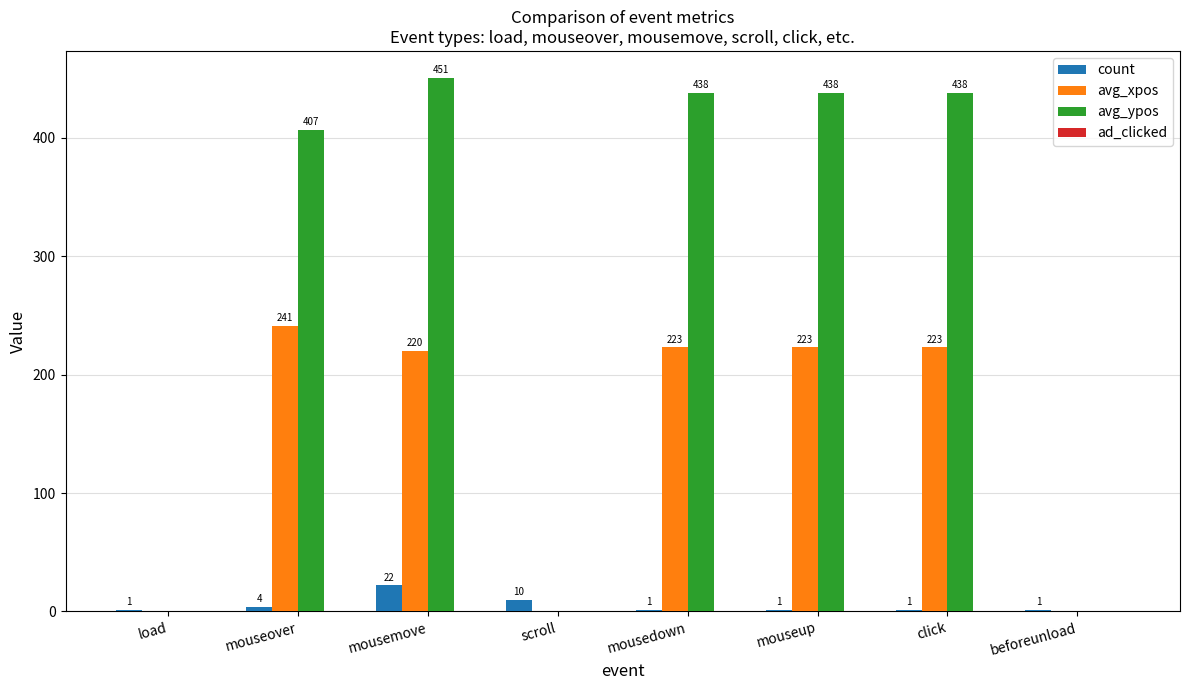

Reading left to right, list all the values displayed in this chart.

count: load=1	mouseover=4	mousemove=22	scroll=10	mousedown=1	mouseup=1	click=1	beforeunload=1
avg_xpos: load=0	mouseover=241	mousemove=220	scroll=0	mousedown=223	mouseup=223	click=223	beforeunload=0
avg_ypos: load=0	mouseover=407	mousemove=451	scroll=0	mousedown=438	mouseup=438	click=438	beforeunload=0